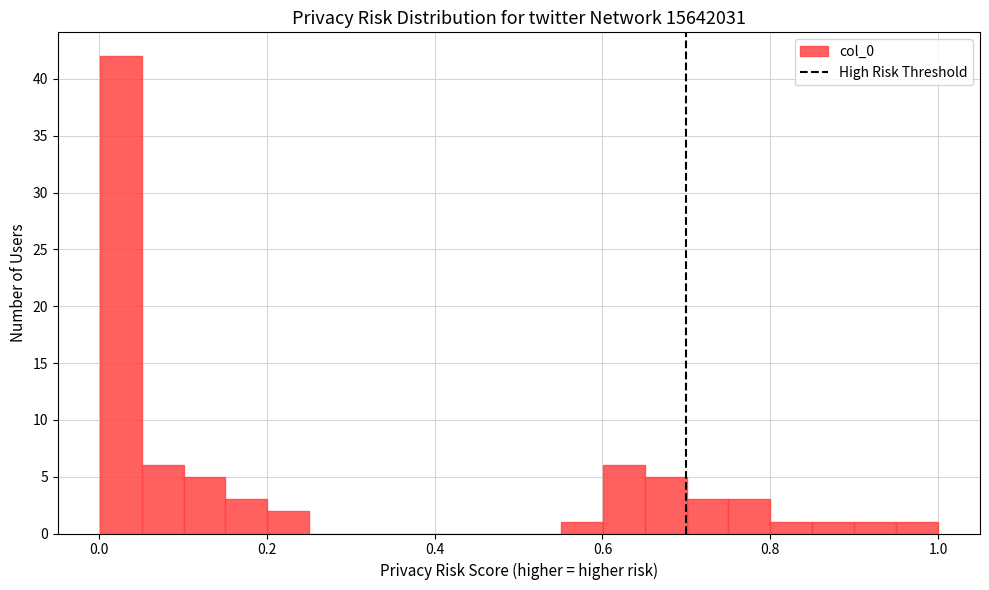

Around what value on the x-axis is the tallest bar? Give the approximate position of its centre, as read against the axis.

0.02